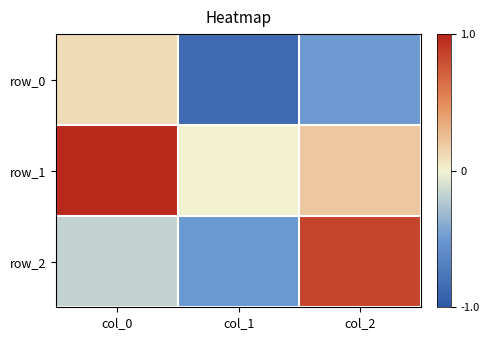

The row_0 series shows 0.1 at col_0. True or false?

True